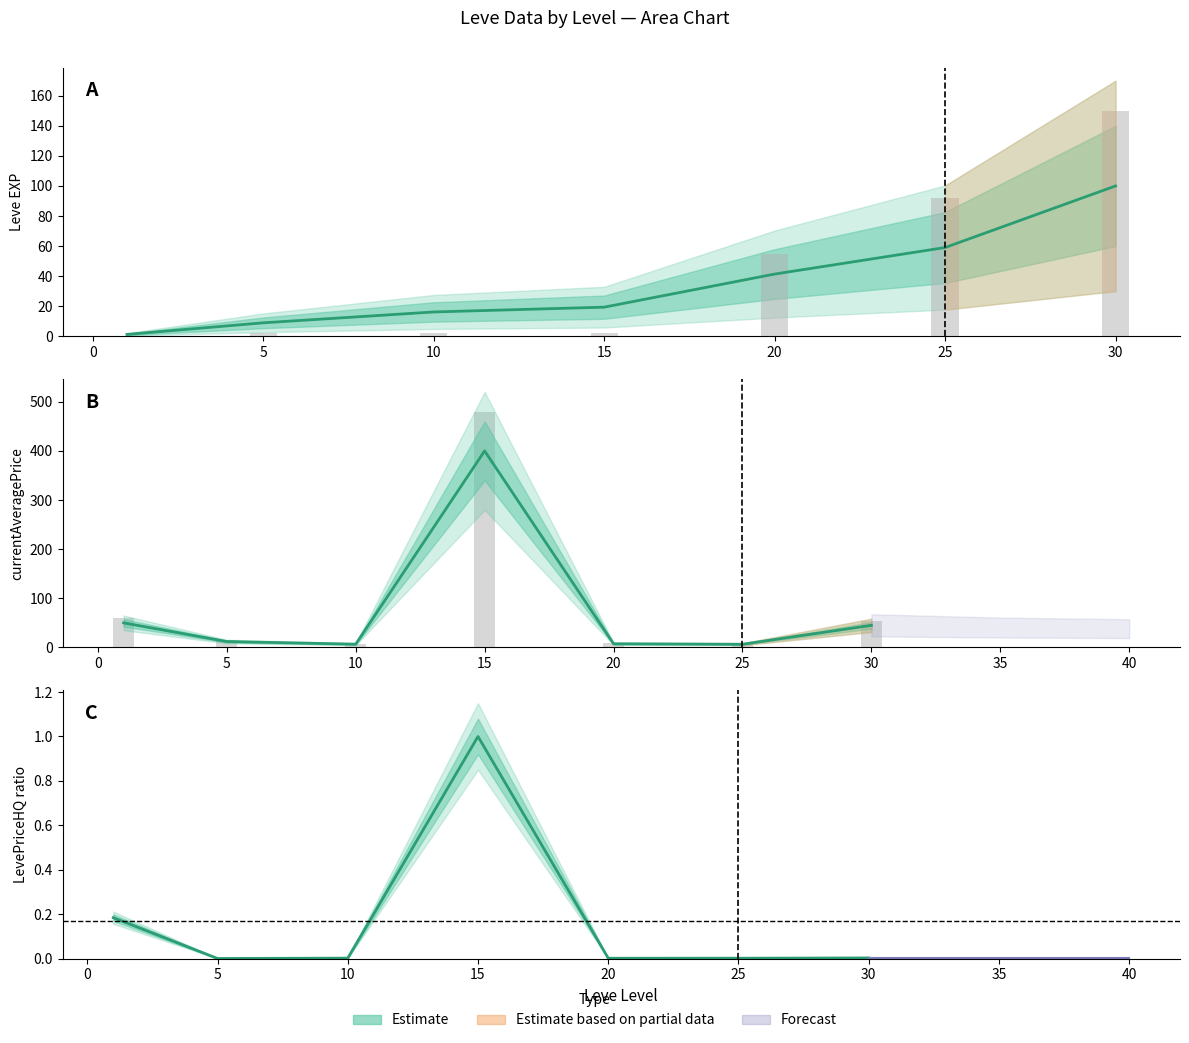

Which series changed the most between 15 and 25?

currentAveragePriceHQ